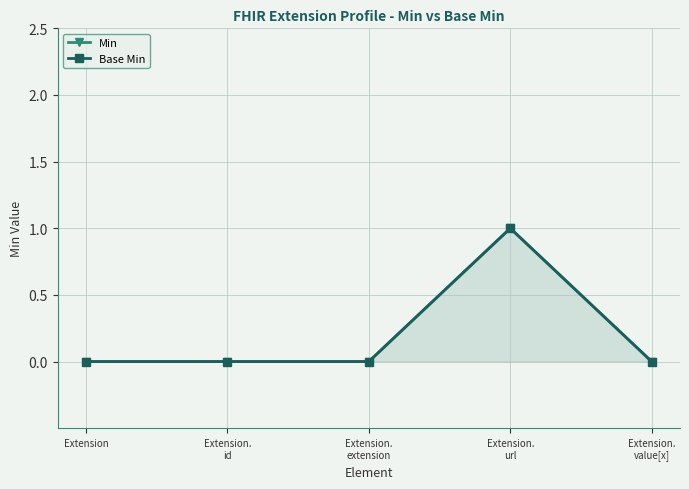

What are all the series names shown in the legend?

Min, Base Min